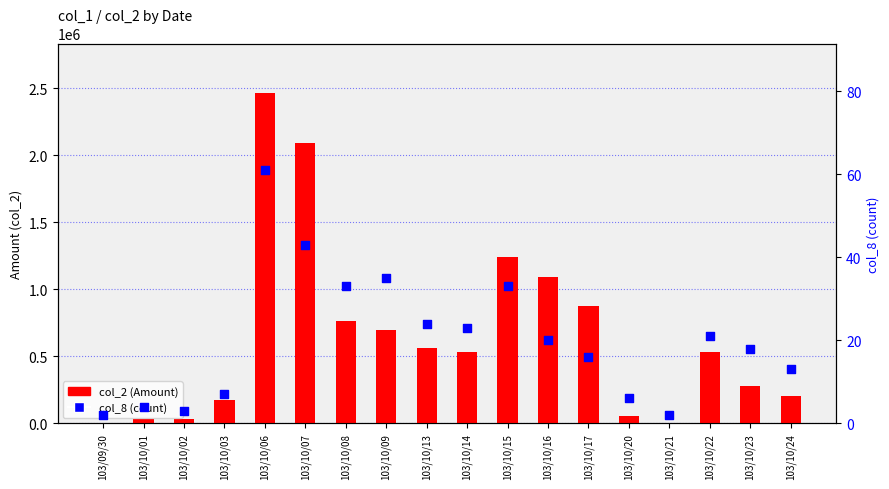

Which series reaches the minimum Y coordinate?

col_8 (count)